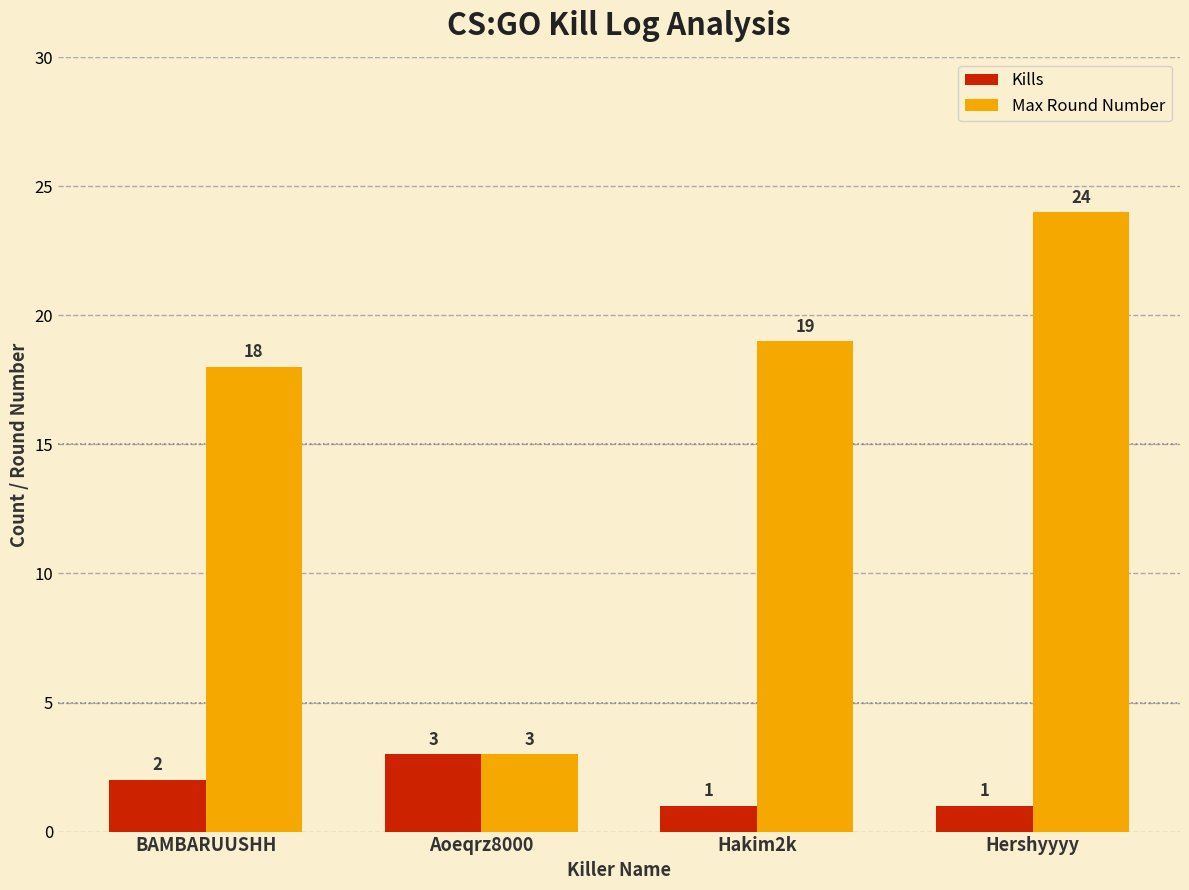

What is the maximum value for Max Round Number?

24